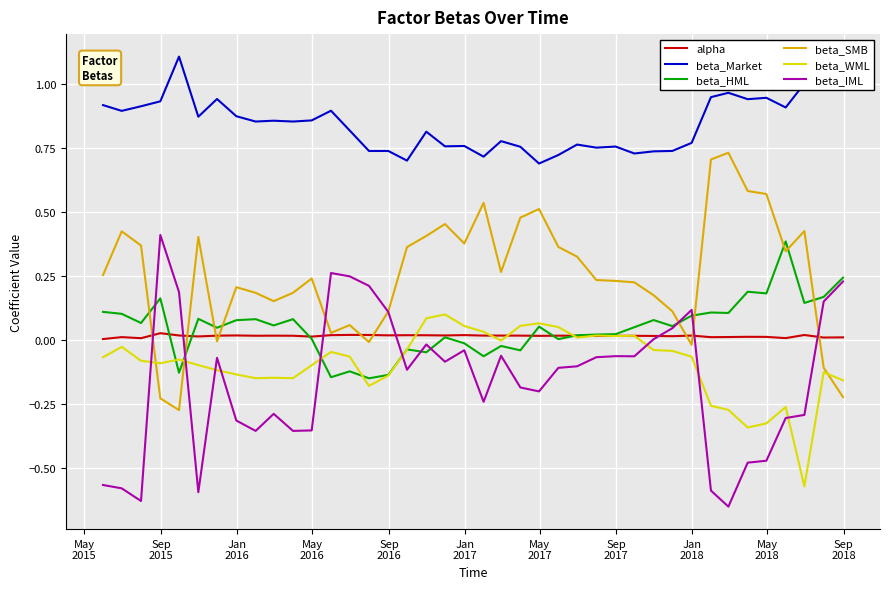

How many lines are shown in the chart?

6